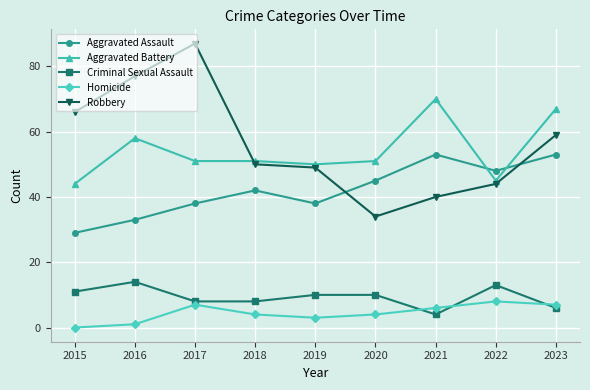

The value of Aggravated Assault at 2021 is 22. True or false?

False